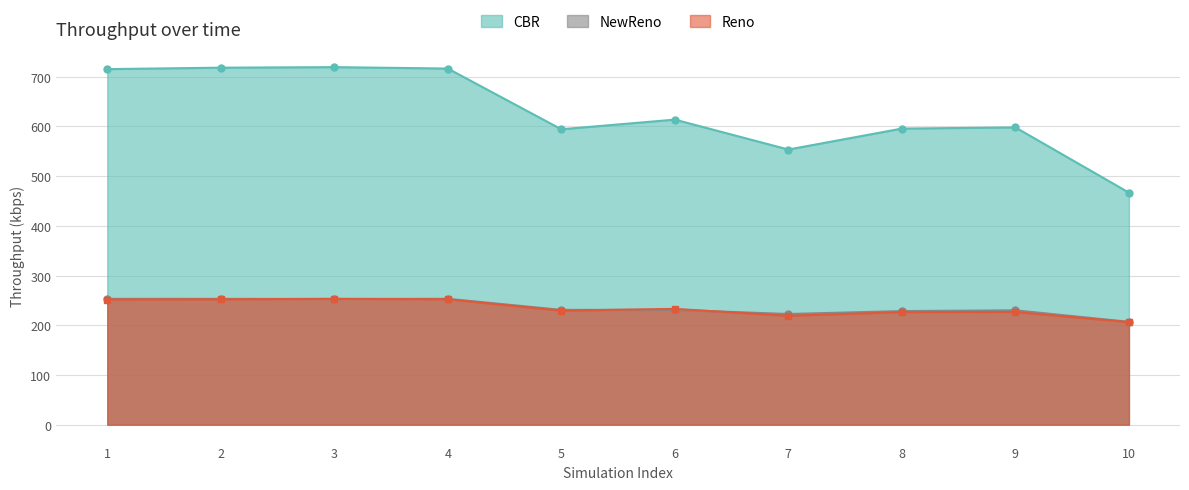

Where is the first local maximum for CBR?

3